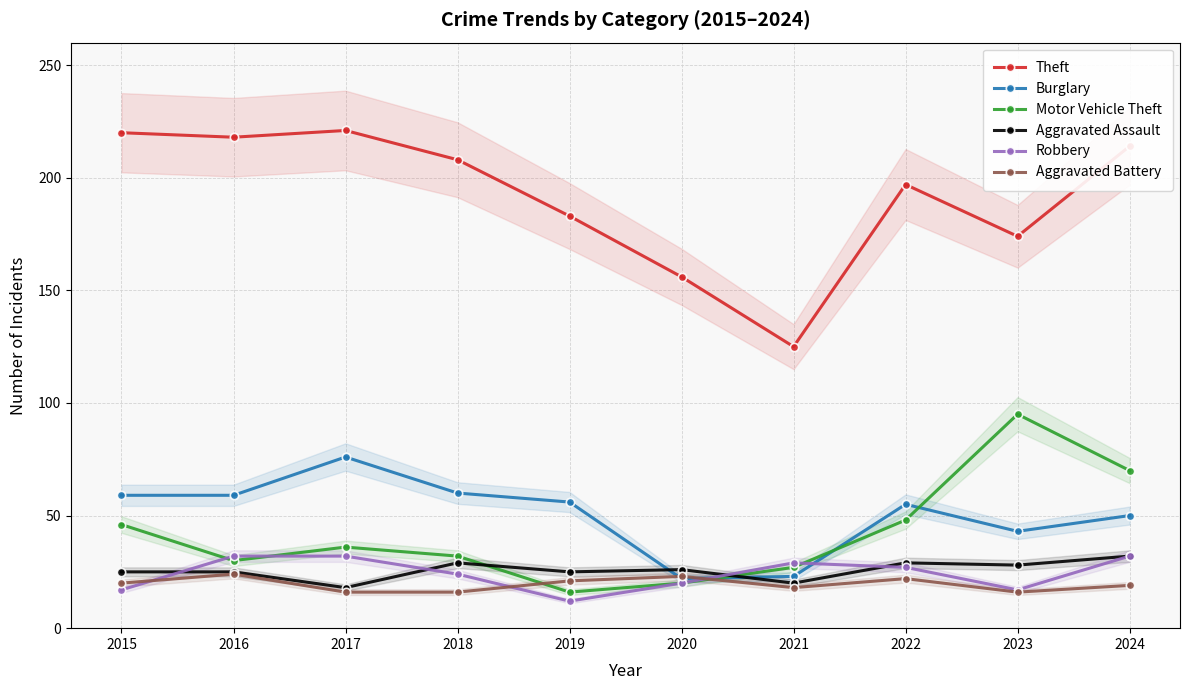

True or false: Aggravated Battery has a value of 24 at 2018.

False